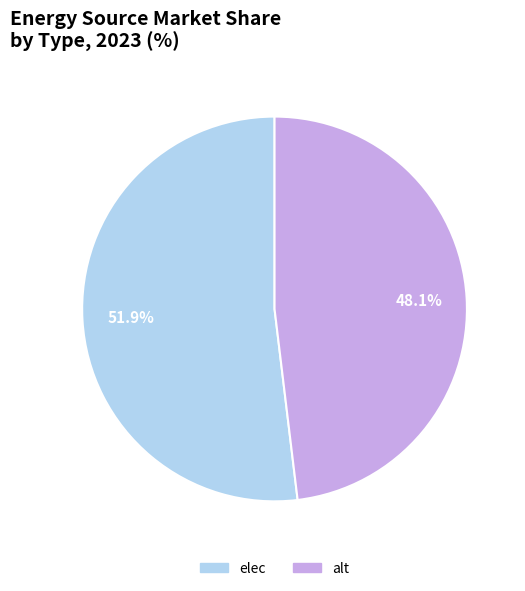

Which slice is the smallest?

alt